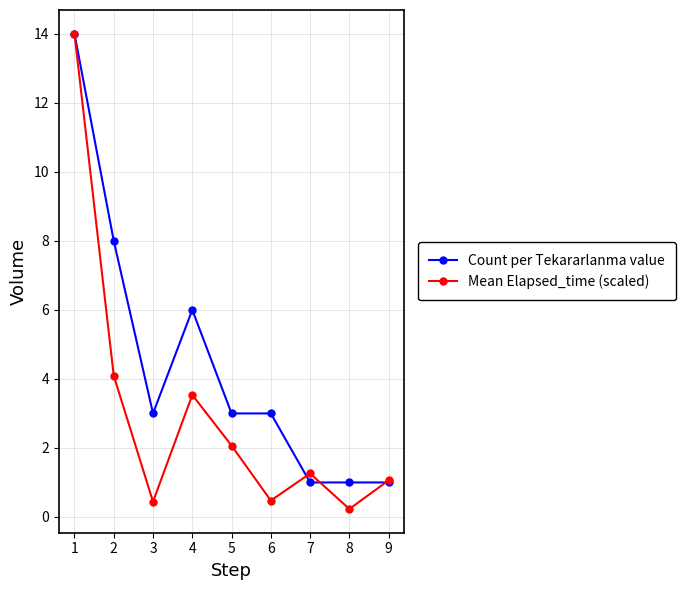

At which label does Mean Elapsed_time (scaled) reach its minimum?

8